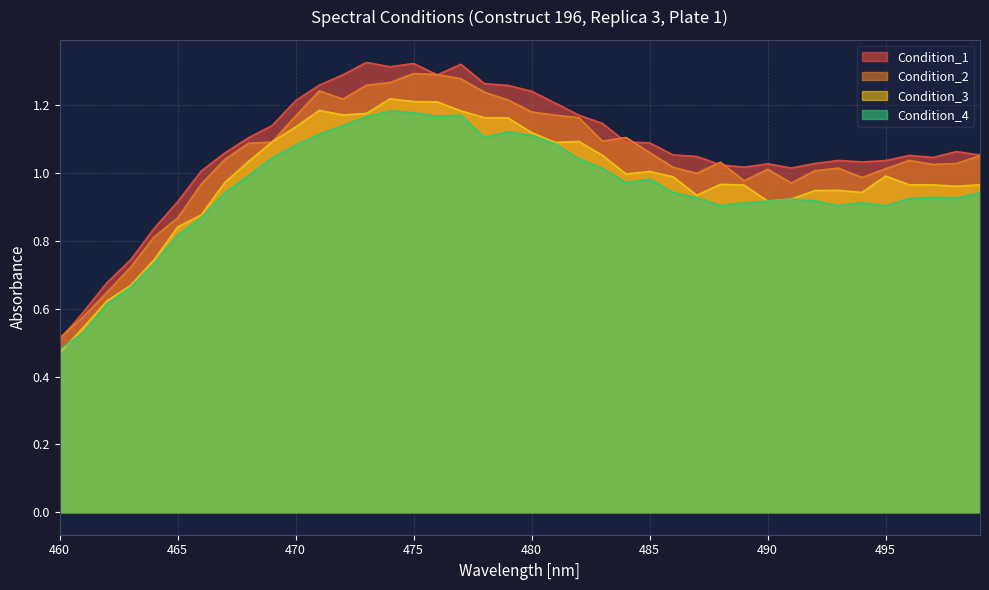

Reading left to right, extract all data points from this chart.

Condition_1: 460=0.5	461=0.6	462=0.7	463=0.7	464=0.8	465=0.9	466=1.0	467=1.1	468=1.1	469=1.1	470=1.2	471=1.3	472=1.3	473=1.3	474=1.3	475=1.3	476=1.3	477=1.3	478=1.3	479=1.3	480=1.2	481=1.2	482=1.2	483=1.1	484=1.1	485=1.1	486=1.1	487=1.0	488=1.0	489=1.0	490=1.0	491=1.0	492=1.0	493=1.0	494=1.0	495=1.0	496=1.1	497=1.0	498=1.1	499=1.1
Condition_2: 460=0.5	461=0.6	462=0.6	463=0.7	464=0.8	465=0.9	466=1.0	467=1.0	468=1.1	469=1.1	470=1.2	471=1.2	472=1.2	473=1.3	474=1.3	475=1.3	476=1.3	477=1.3	478=1.2	479=1.2	480=1.2	481=1.2	482=1.2	483=1.1	484=1.1	485=1.1	486=1.0	487=1.0	488=1.0	489=1.0	490=1.0	491=1.0	492=1.0	493=1.0	494=1.0	495=1.0	496=1.0	497=1.0	498=1.0	499=1.1
Condition_3: 460=0.5	461=0.5	462=0.6	463=0.7	464=0.7	465=0.8	466=0.9	467=1.0	468=1.0	469=1.1	470=1.1	471=1.2	472=1.2	473=1.2	474=1.2	475=1.2	476=1.2	477=1.2	478=1.2	479=1.2	480=1.1	481=1.1	482=1.1	483=1.1	484=1.0	485=1.0	486=1.0	487=0.9	488=1.0	489=1.0	490=0.9	491=0.9	492=0.9	493=0.9	494=0.9	495=1.0	496=1.0	497=1.0	498=1.0	499=1.0
Condition_4: 460=0.5	461=0.5	462=0.6	463=0.7	464=0.7	465=0.8	466=0.9	467=0.9	468=1.0	469=1.0	470=1.1	471=1.1	472=1.1	473=1.2	474=1.2	475=1.2	476=1.2	477=1.2	478=1.1	479=1.1	480=1.1	481=1.1	482=1.0	483=1.0	484=1.0	485=1.0	486=0.9	487=0.9	488=0.9	489=0.9	490=0.9	491=0.9	492=0.9	493=0.9	494=0.9	495=0.9	496=0.9	497=0.9	498=0.9	499=0.9